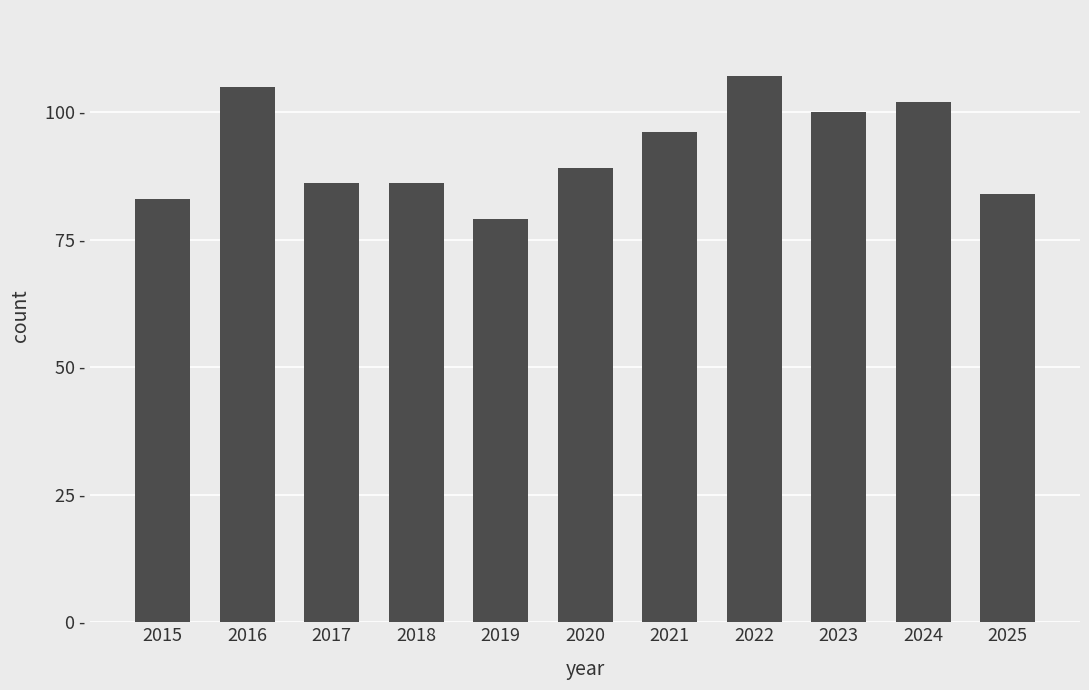

Rank the categories by value from lowest to highest.

2019, 2015, 2025, 2017, 2018, 2020, 2021, 2023, 2024, 2016, 2022